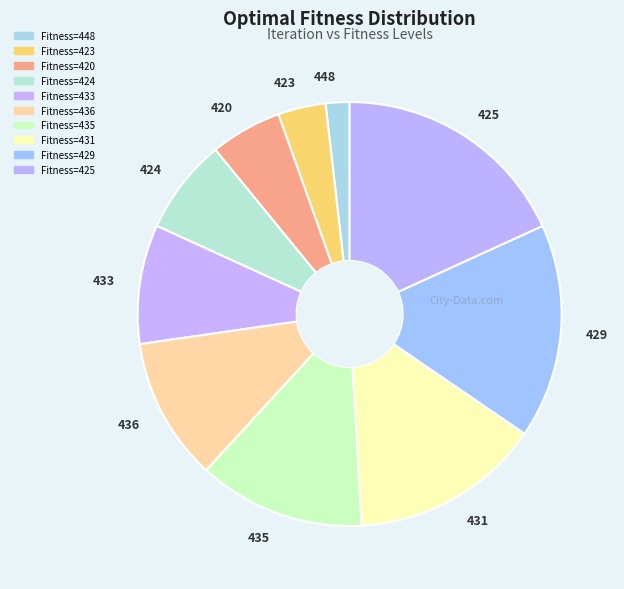

Is there any slice that represents more than half of the pie?

No